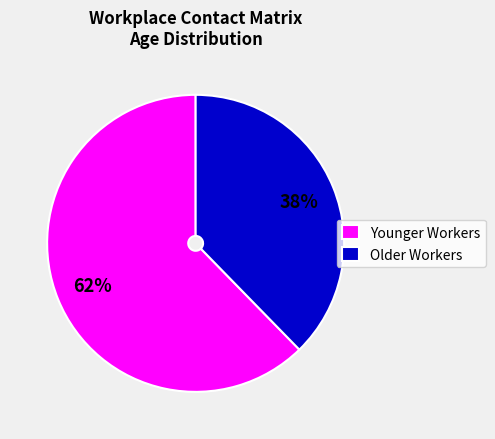

How many slices are in this pie chart?

2